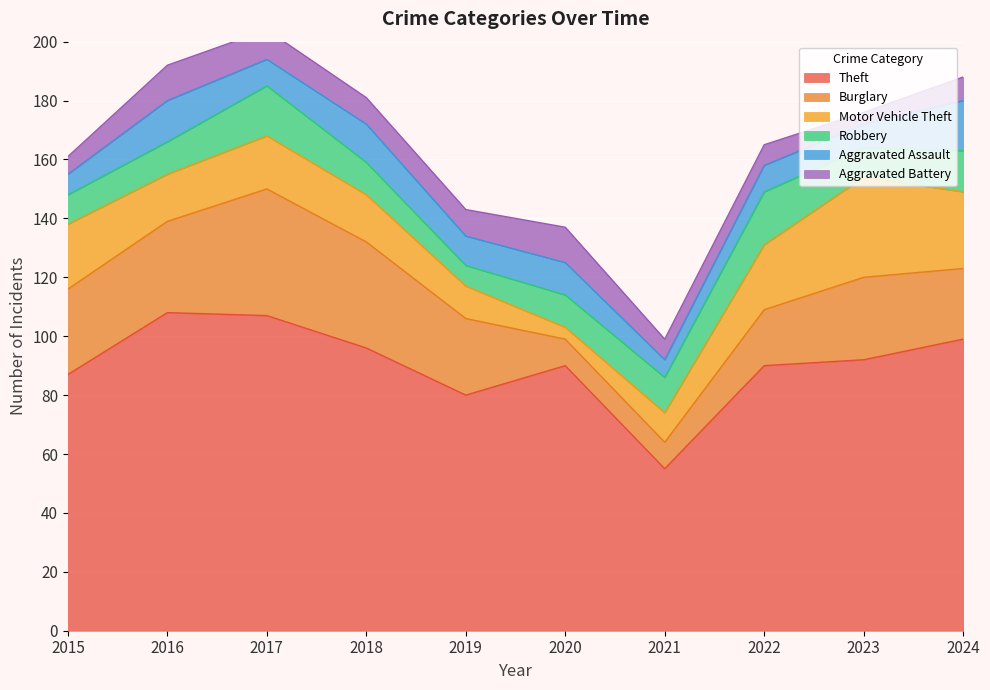

How many lines are shown in the chart?

6